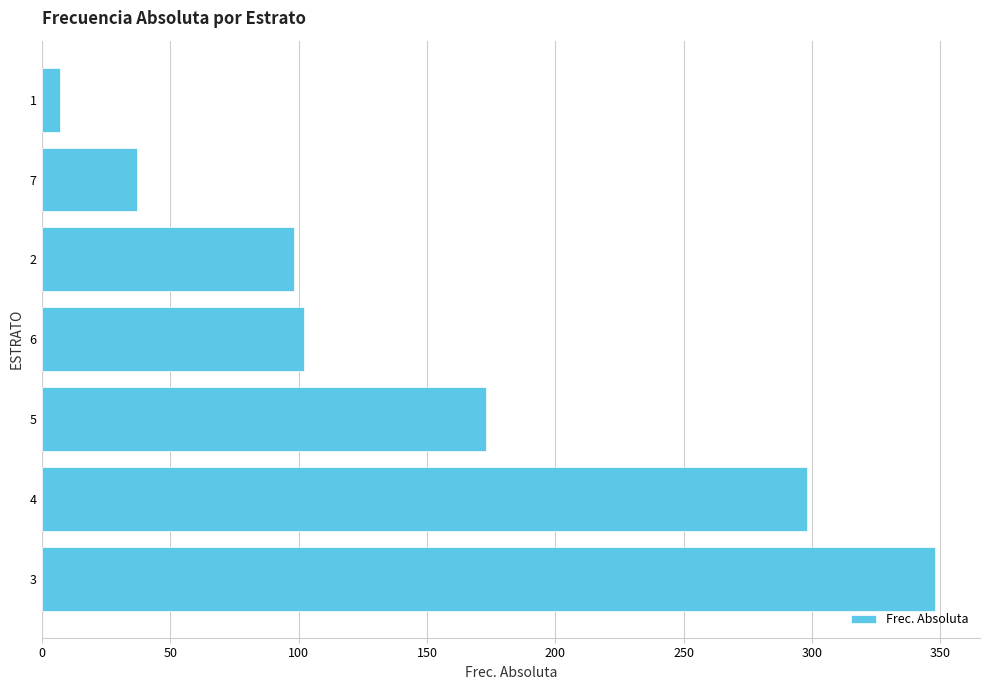

How many bars are there in total?

7